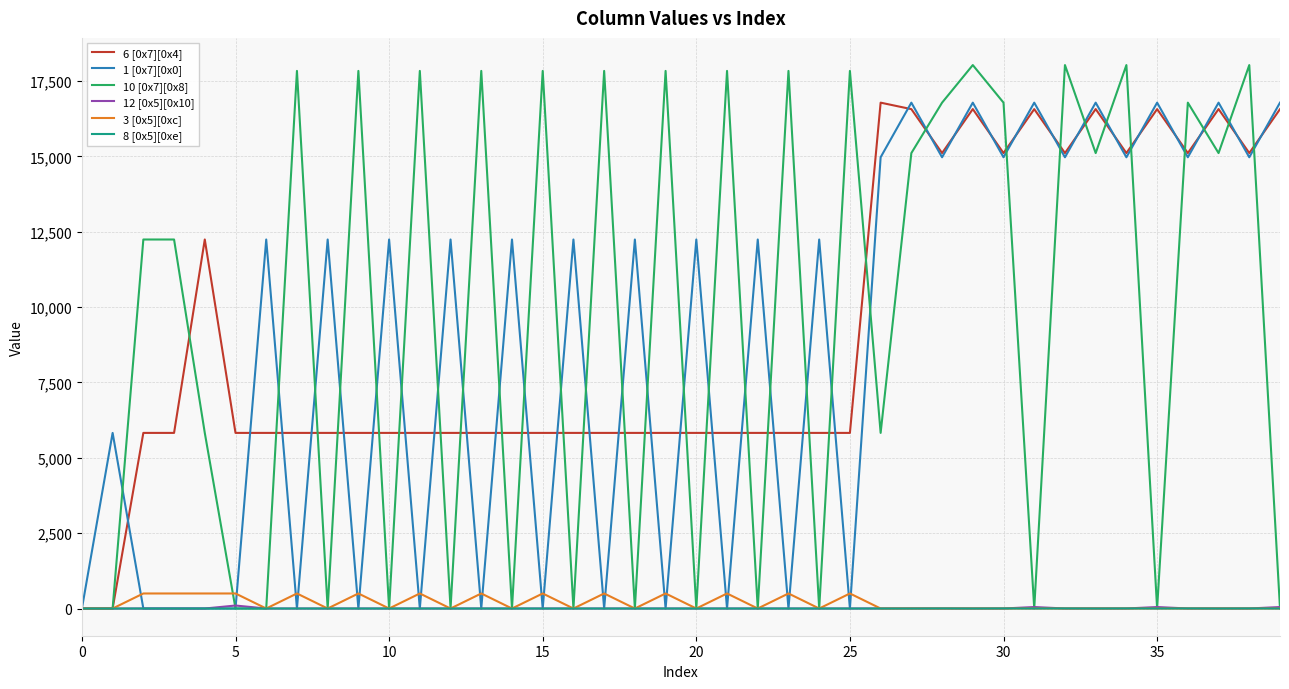

What are all the series names shown in the legend?

6 [0x7][0x4], 1 [0x7][0x0], 10 [0x7][0x8], 12 [0x5][0x10], 3 [0x5][0xc], 8 [0x5][0xe]